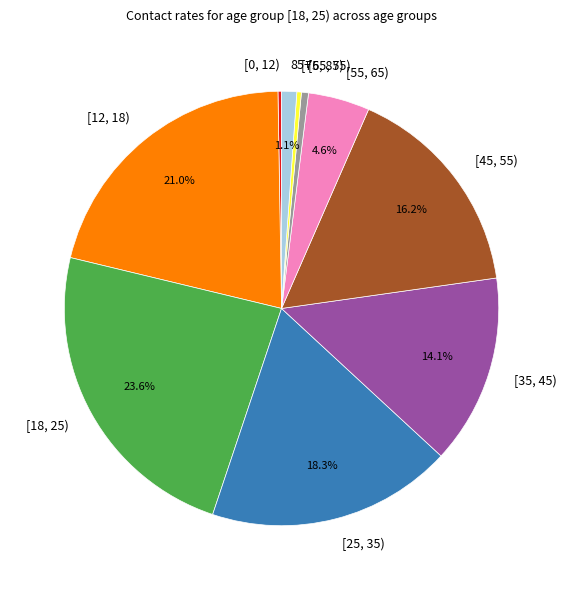

Do [55, 65) and 85+ together represent more than half of the pie?

No